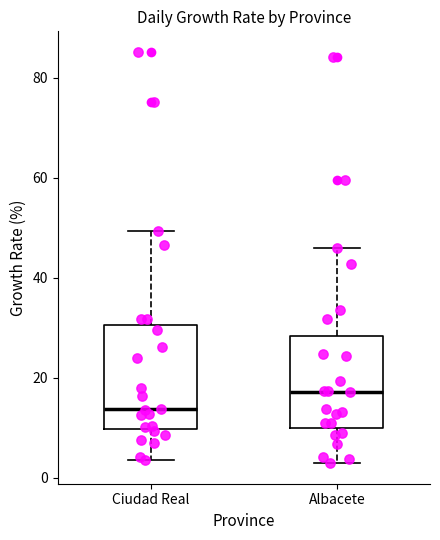

Which box is the tallest, from its lower edge to its upper edge?

Ciudad Real